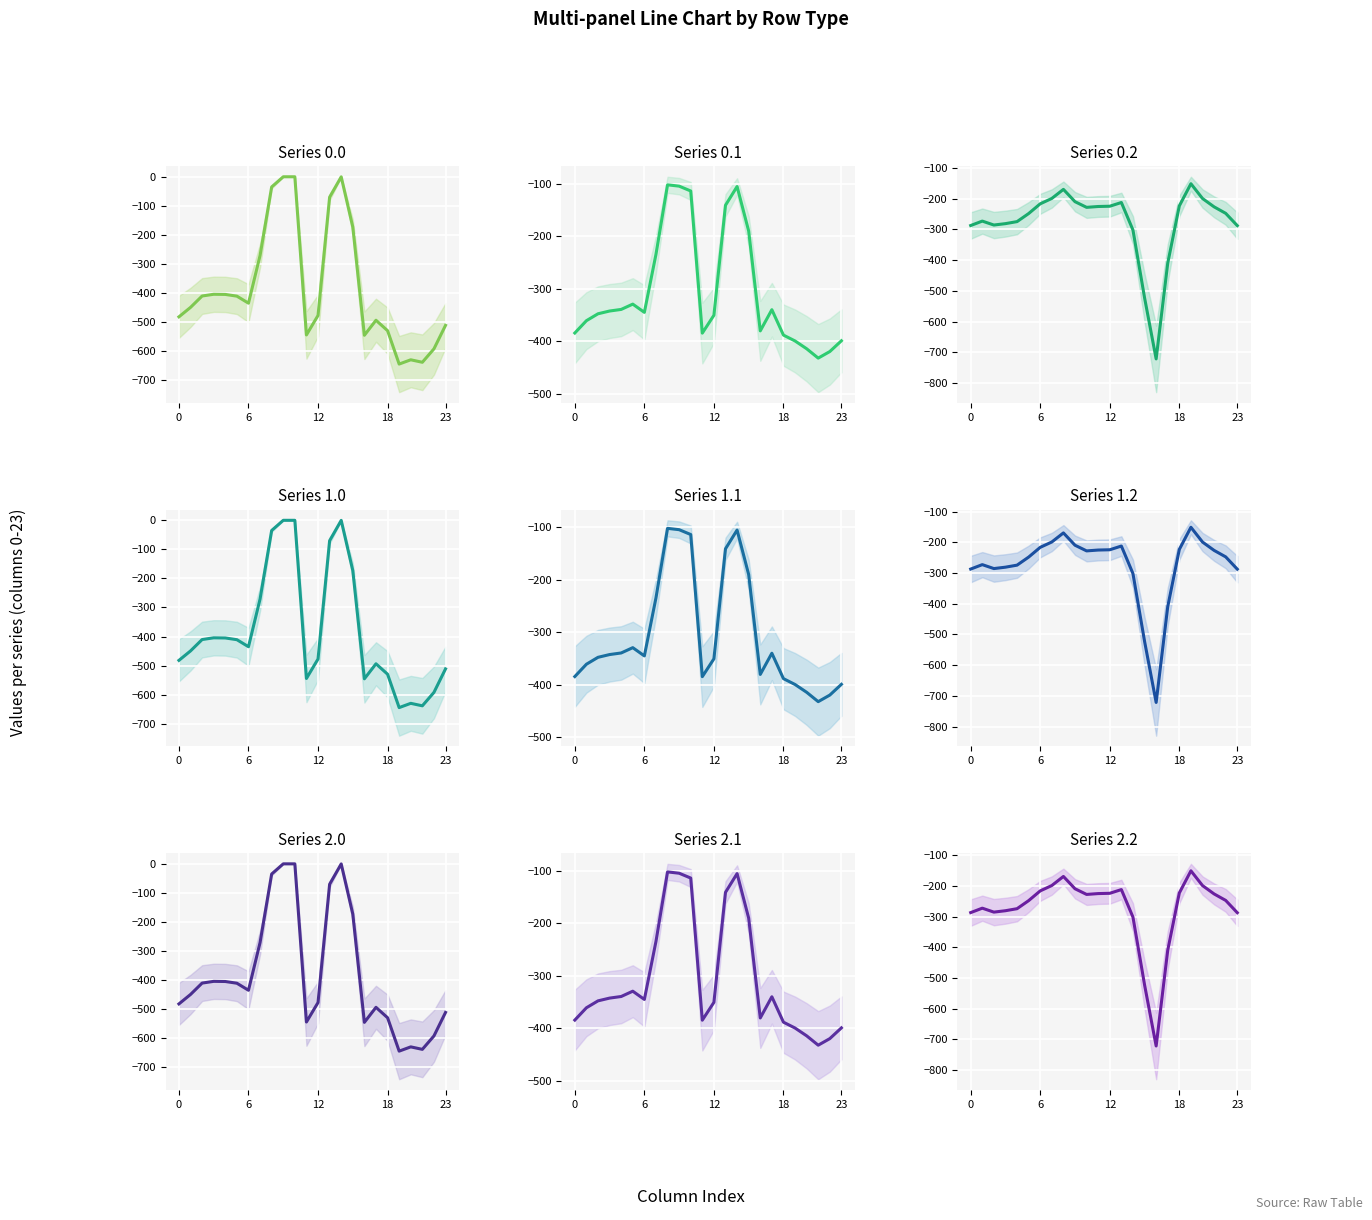

Which series has the widest spread of values?

row_0.0